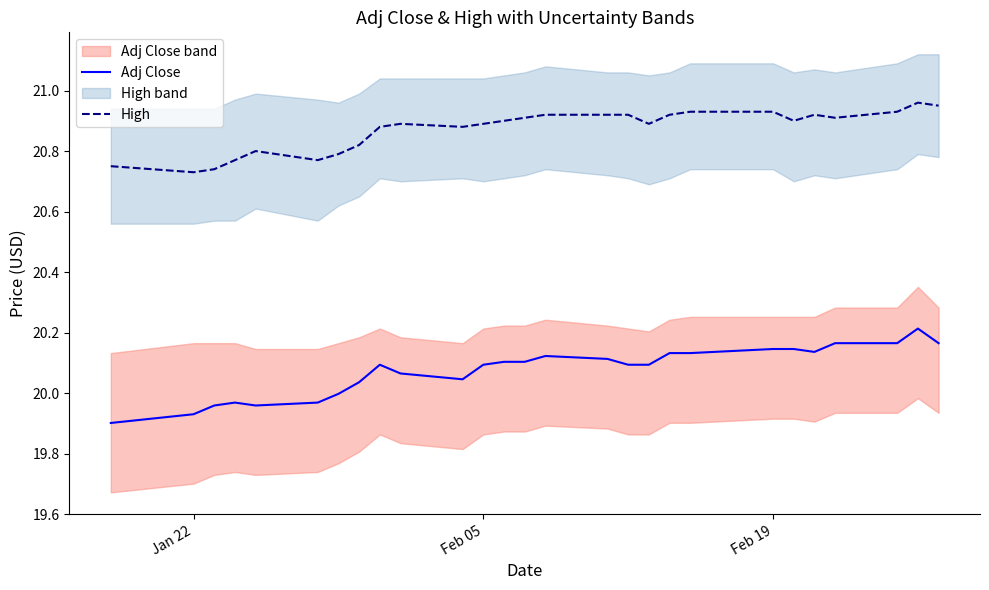

True or false: Adj Close and High intersect in this chart.

False